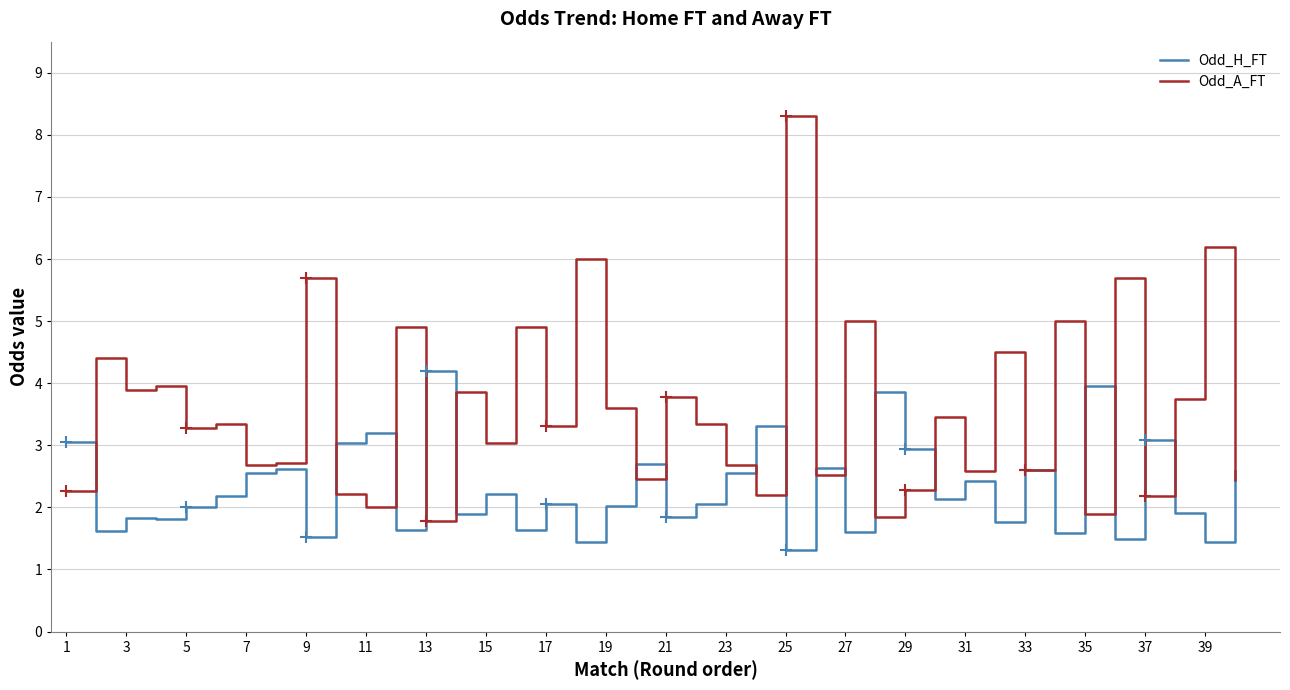

Is the value of Odd_H_FT at 13 greater than the value of Odd_A_FT at 25?

No